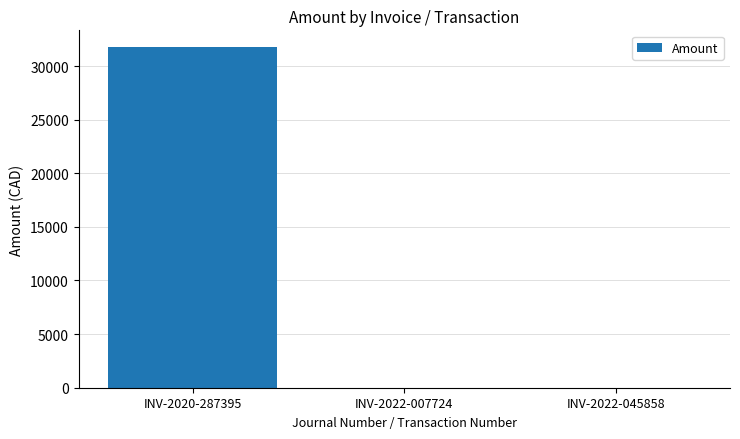

What is the maximum value shown in the chart?

31741.7